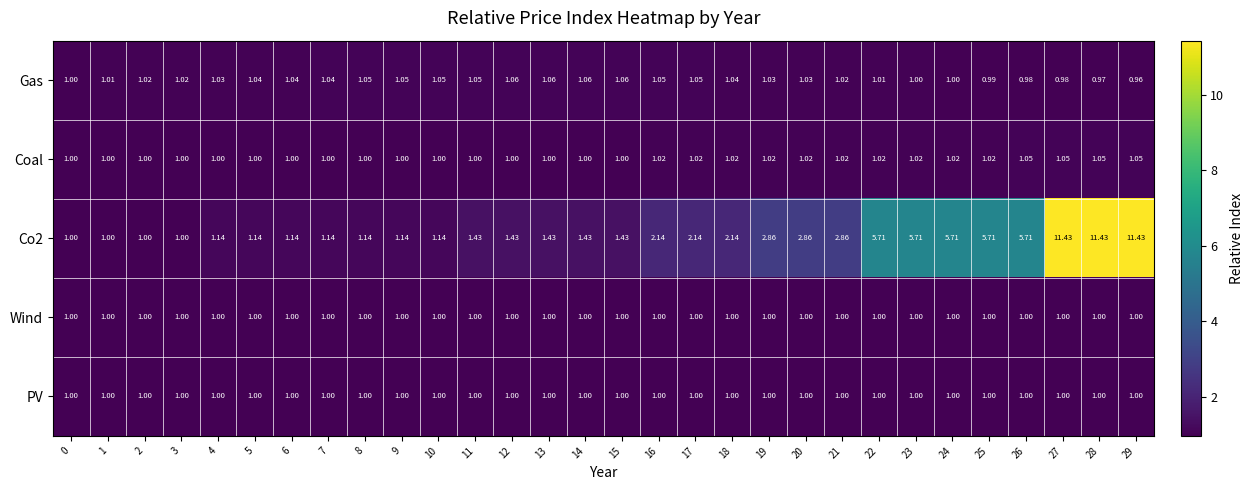

Is the value of Wind at 12 greater than the value of Co2 at 16?

No